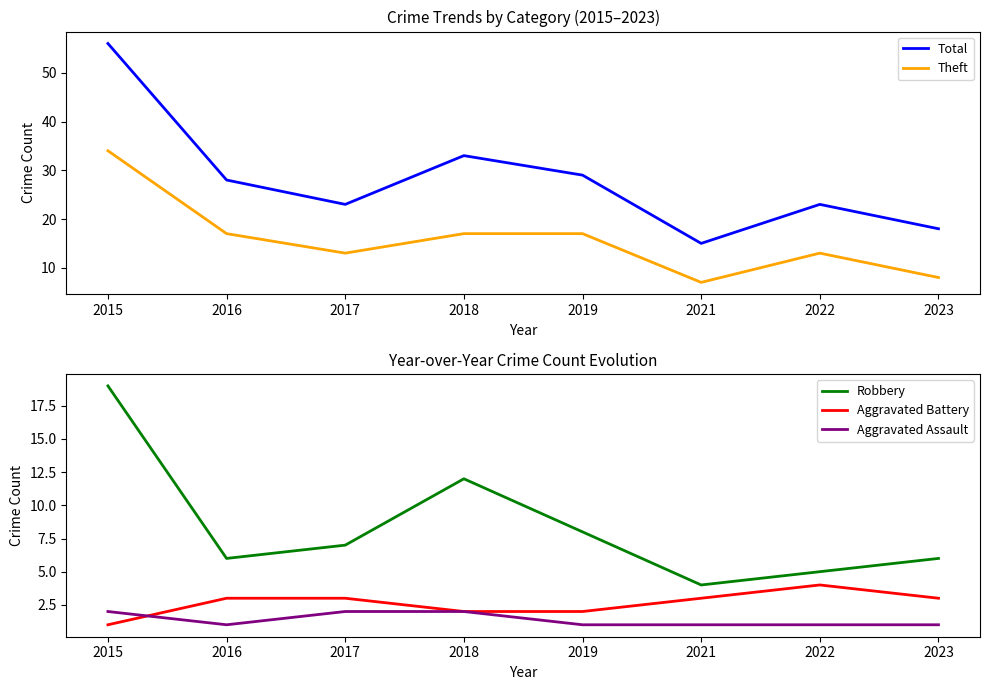

What is the difference between the highest and lowest values at 2016?

27